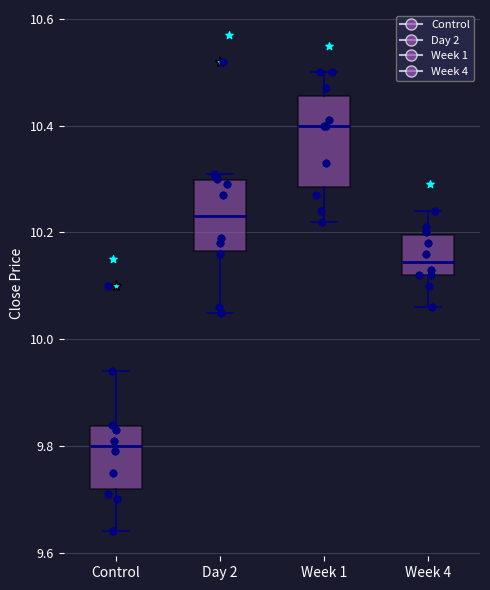

Where is the upper edge of the box for Week 4 on the y-axis? The values are not printed on the chart, so give them approximately, as read against the axis.

10.20